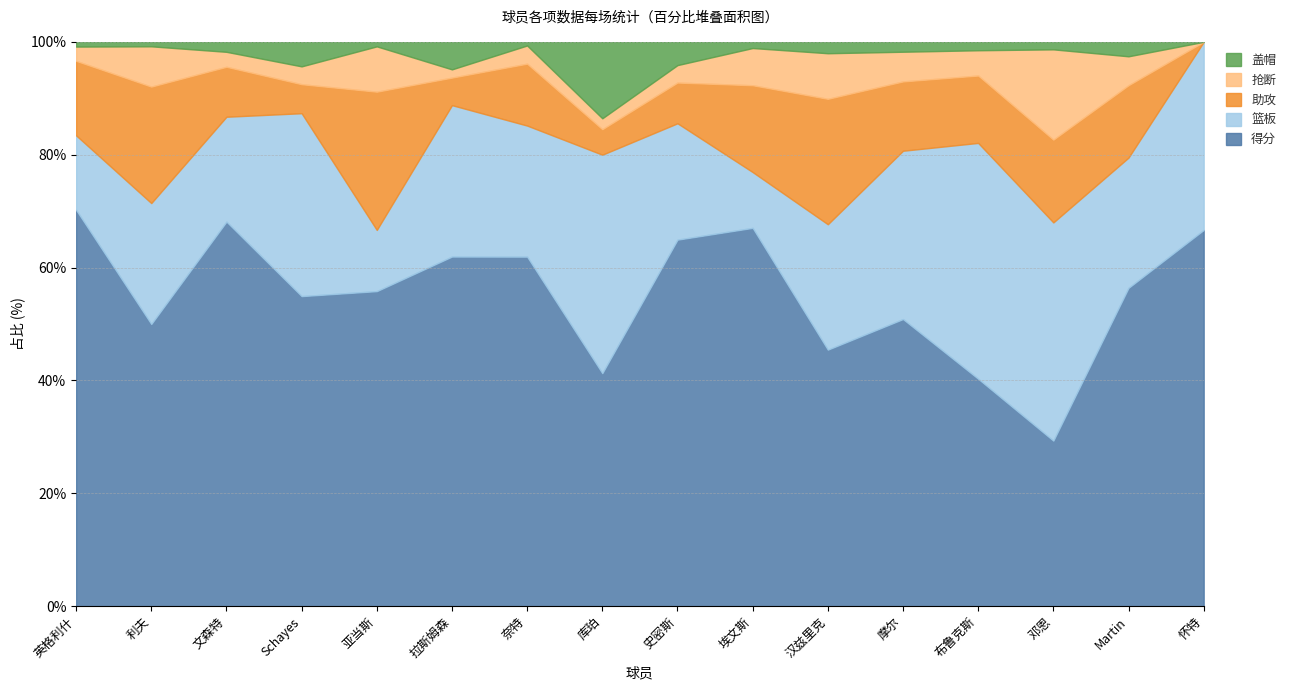

Reading left to right, transcribe all the data shown in this chart.

得分: 25.0	18.9	15.4	13.9	13.9	12.7	9.6	6.4	6.3	6.1	4.5	2.9	2.7	2.2	2.2	1.0
篮板: 4.7	8.1	4.2	8.2	2.7	5.5	3.6	6.0	2.0	0.9	2.2	1.7	2.8	2.9	0.9	0.5
助攻: 4.7	7.8	2.0	1.3	6.1	1.0	1.7	0.7	0.7	1.4	2.2	0.7	0.8	1.1	0.5	0.0
抢断: 0.9	2.7	0.6	0.8	2.0	0.3	0.5	0.3	0.3	0.6	0.8	0.3	0.3	1.2	0.2	0.0
盖帽: 0.3	0.3	0.4	1.1	0.2	1.0	0.1	2.1	0.4	0.1	0.2	0.1	0.1	0.1	0.1	0.0